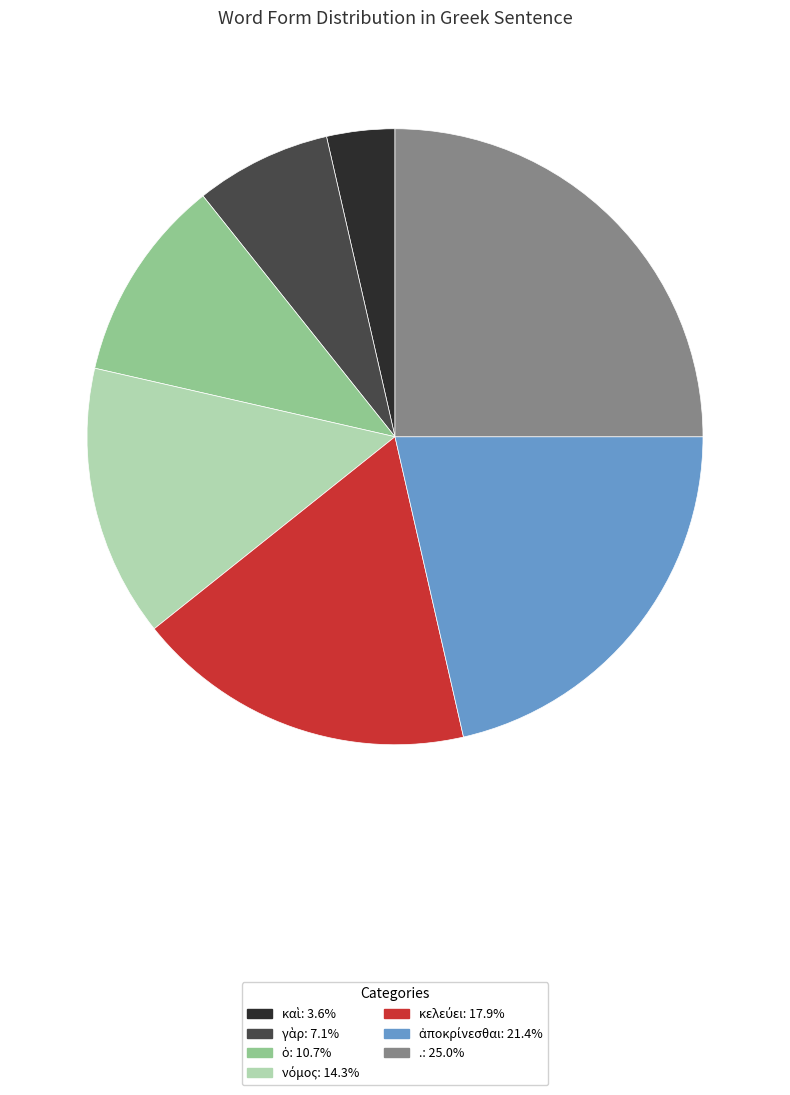

Is there any slice that represents more than half of the pie?

No